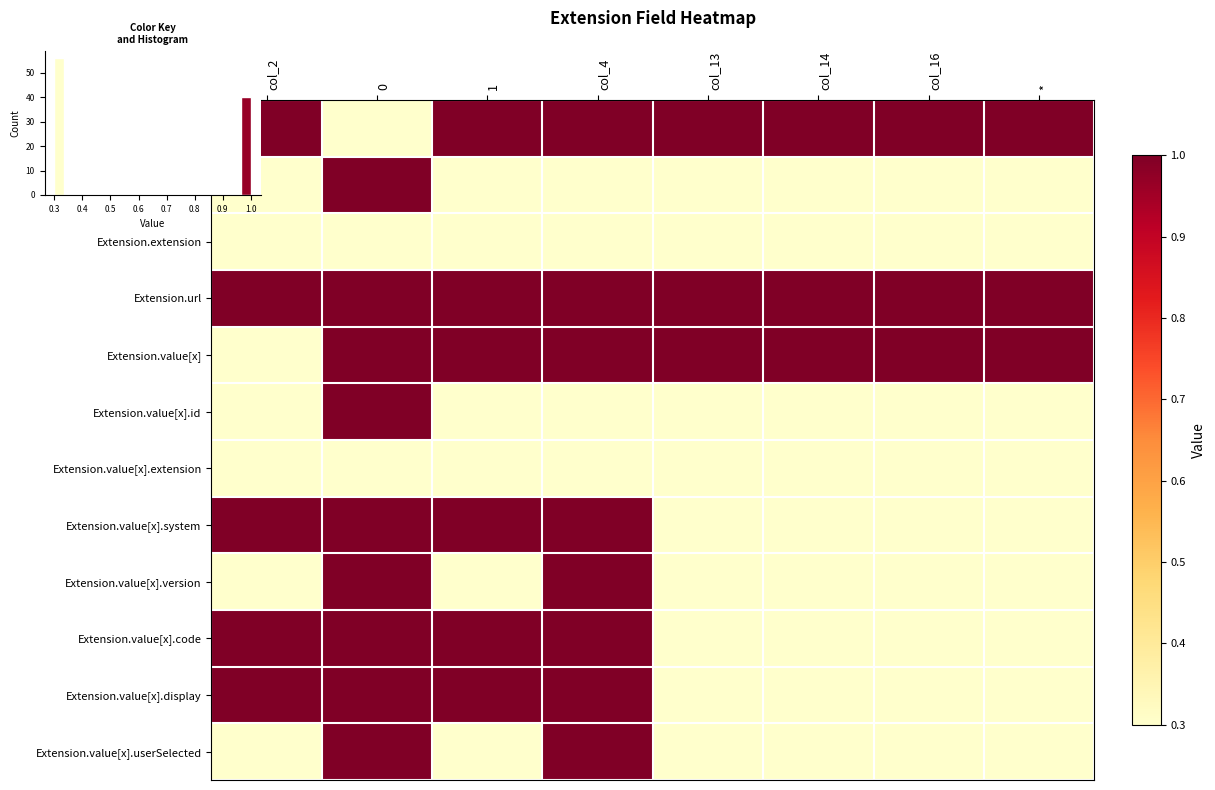

At how many categories does at least one series exceed 0?

8